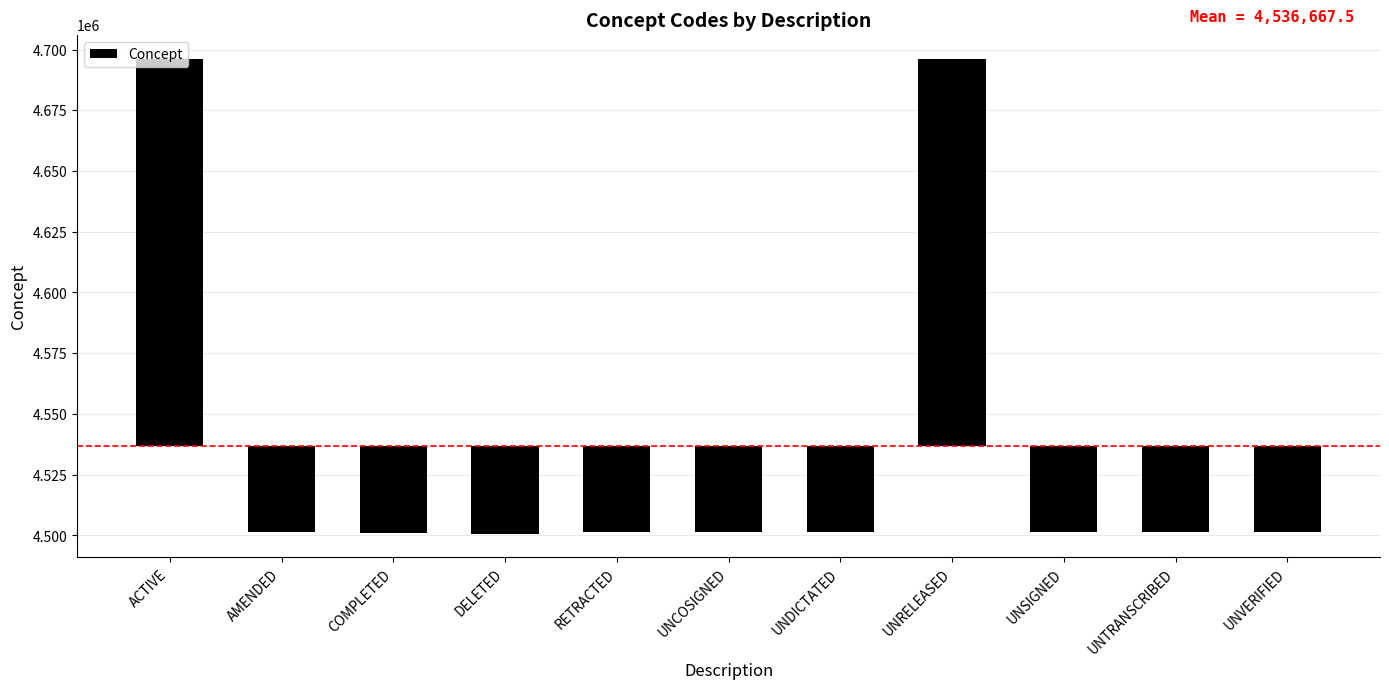

At which label does the data first exceed -35376?

ACTIVE